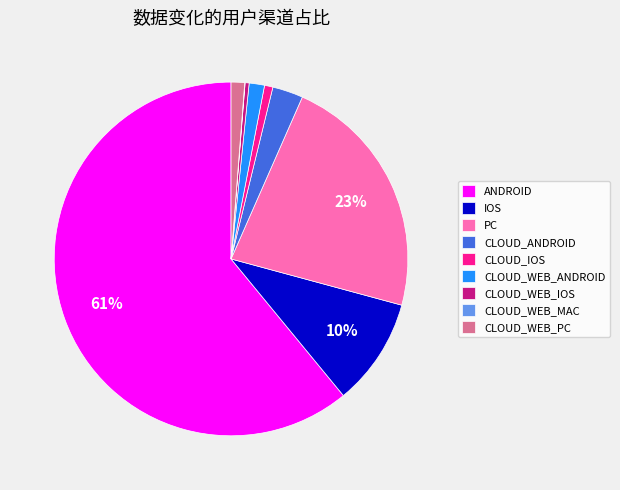

To the nearest percent, what is the difference between the largest and smallest slice percentages?

61%